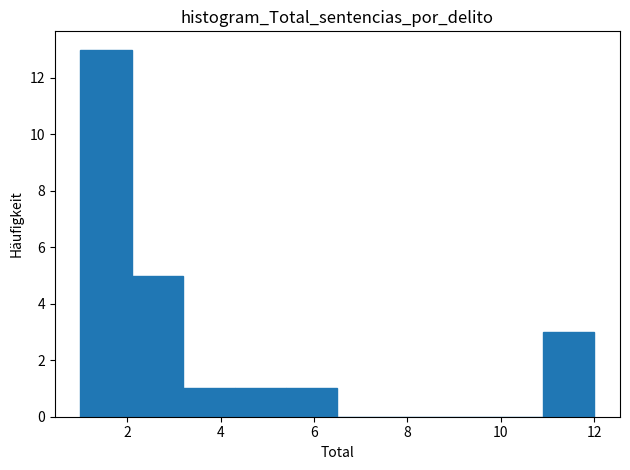

Which range on the x-axis has the tallest bar?

1.0 to 2.1